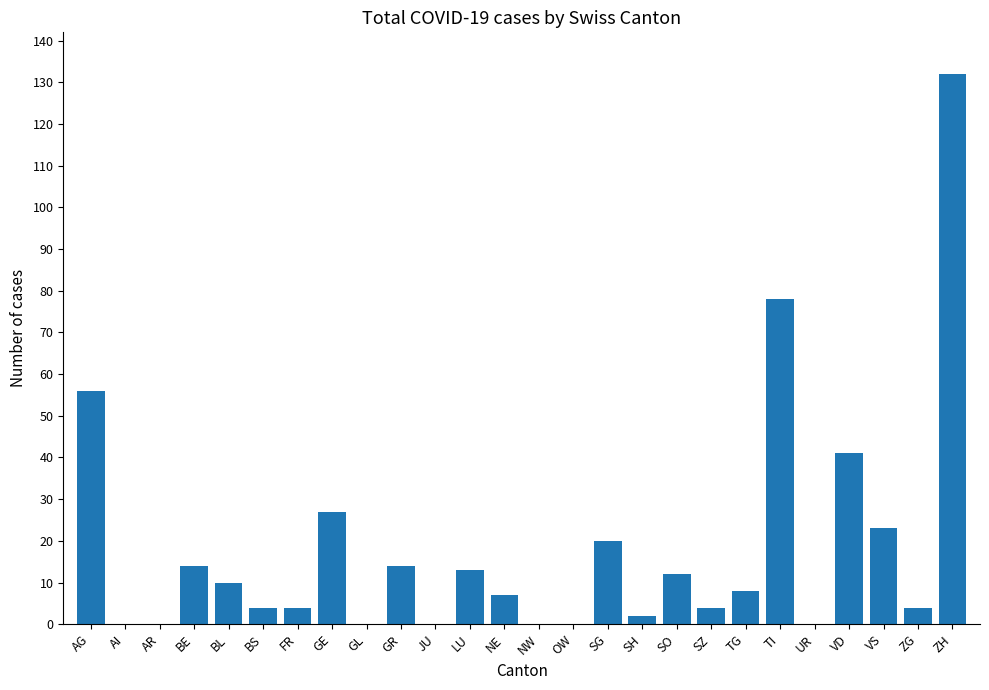

What is the approximate value at TI, to the nearest 5?

80